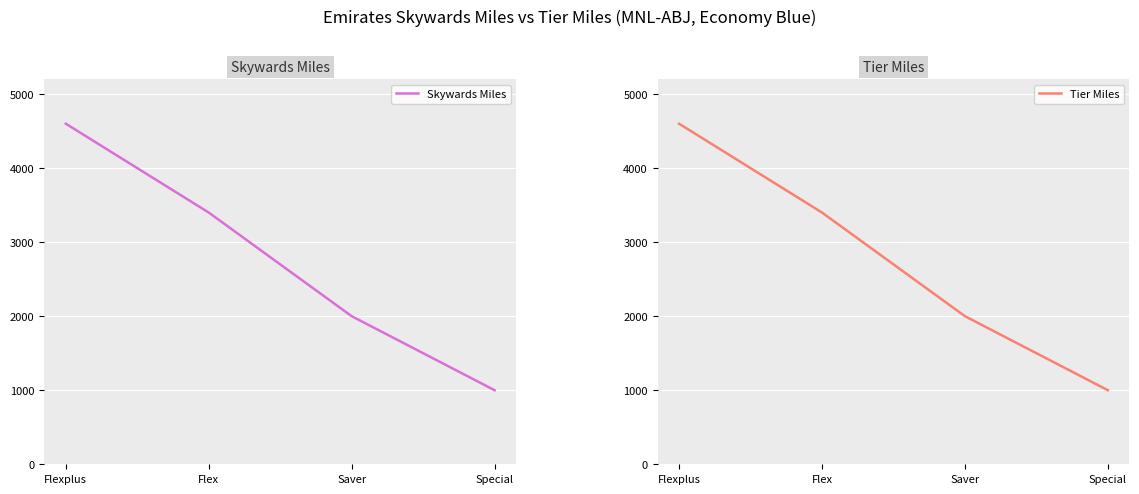

Which series has the widest spread of values?

Skywards Miles